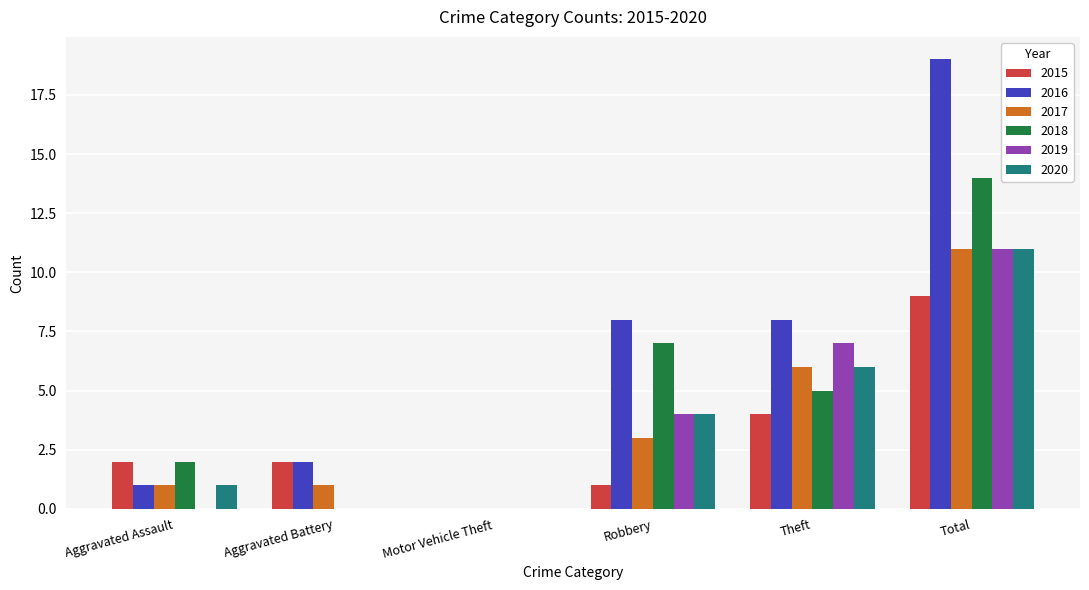

What value does the 2019 series have at Total?

11